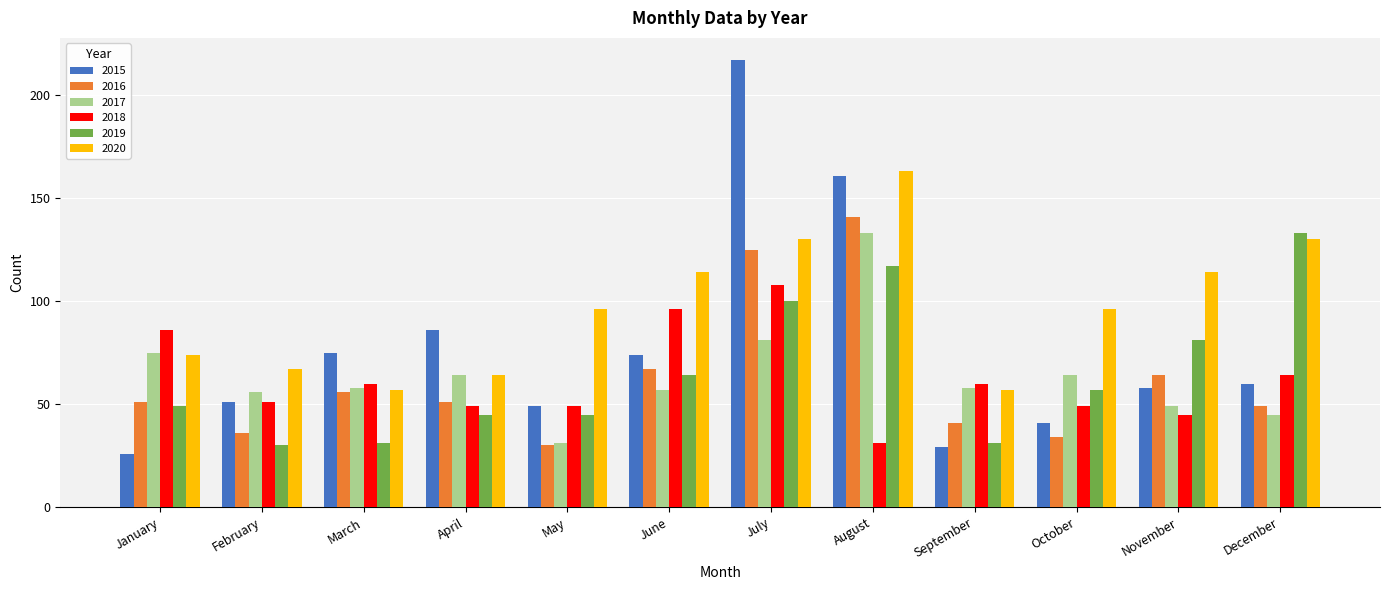

Which series has the widest spread of values?

2015